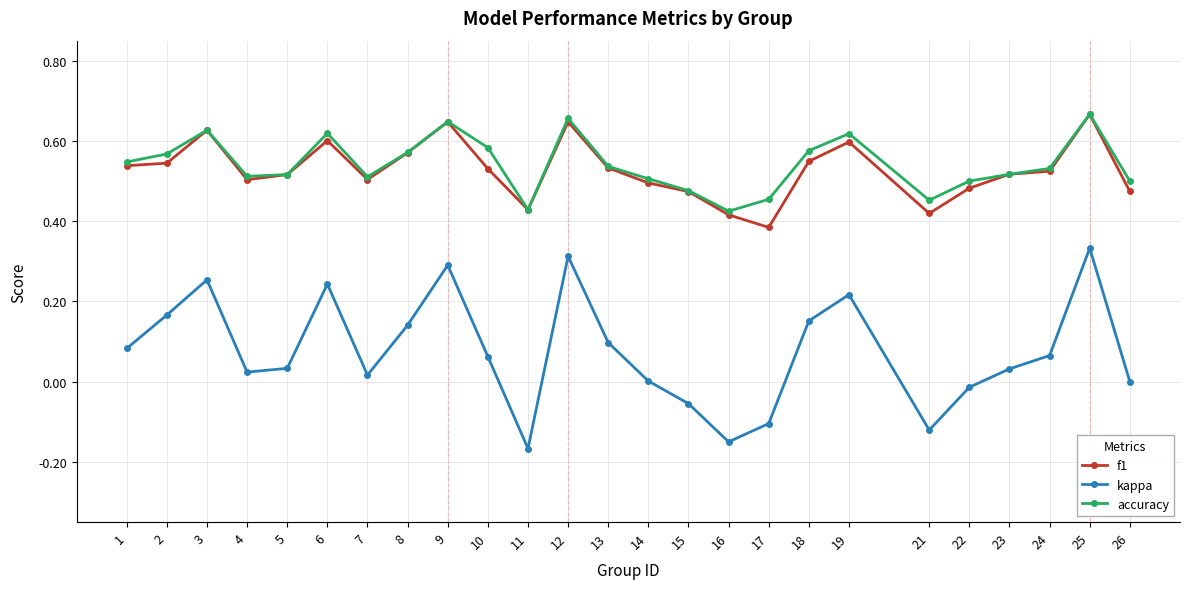

Which series has the largest range (max minus min)?

kappa